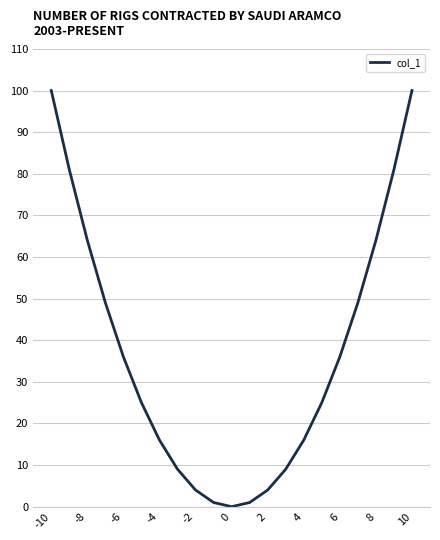

Reading left to right, transcribe all the data shown in this chart.

100	81	64	49	36	25	16	9	4	1	0	1	4	9	16	25	36	49	64	81	100